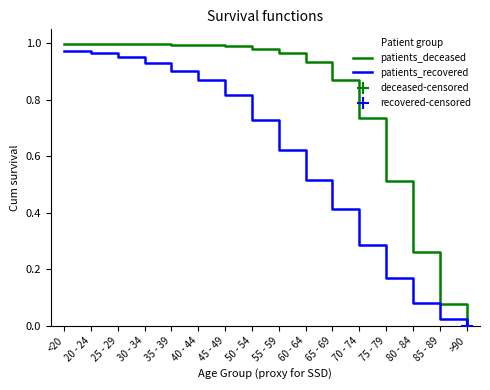

Between 25 - 29 and >90, which series saw the biggest shift?

patients_deceased